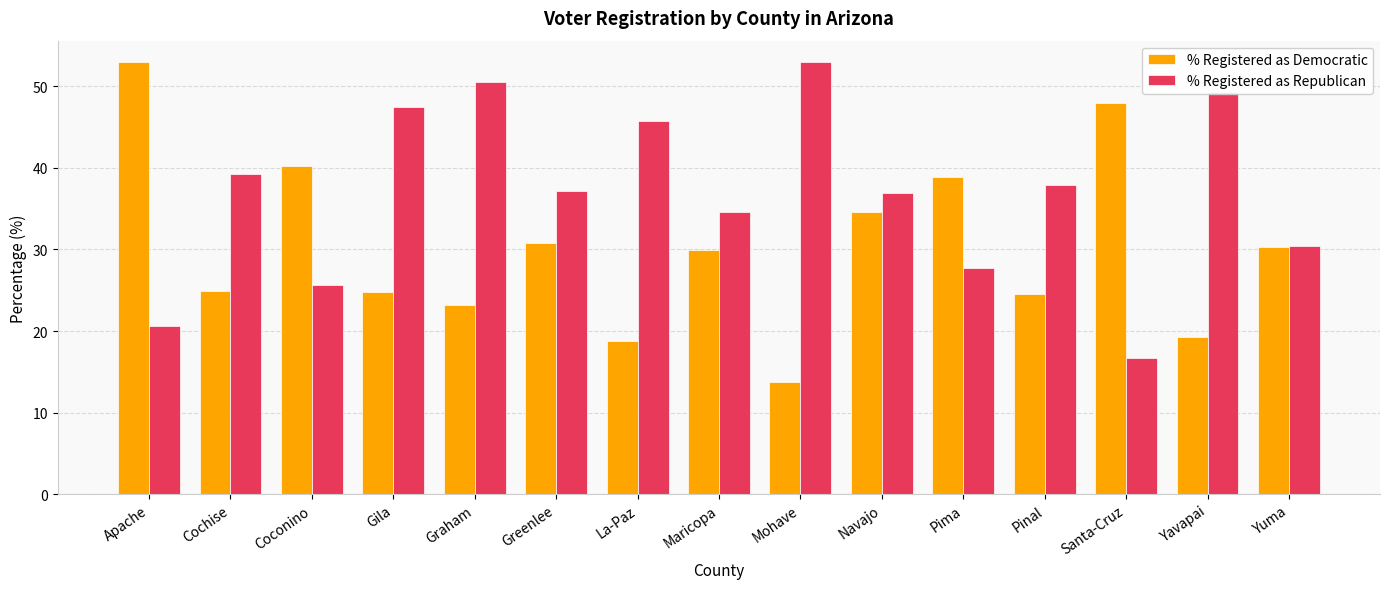

How many values in the % Registered as Democratic series are below 29?

7